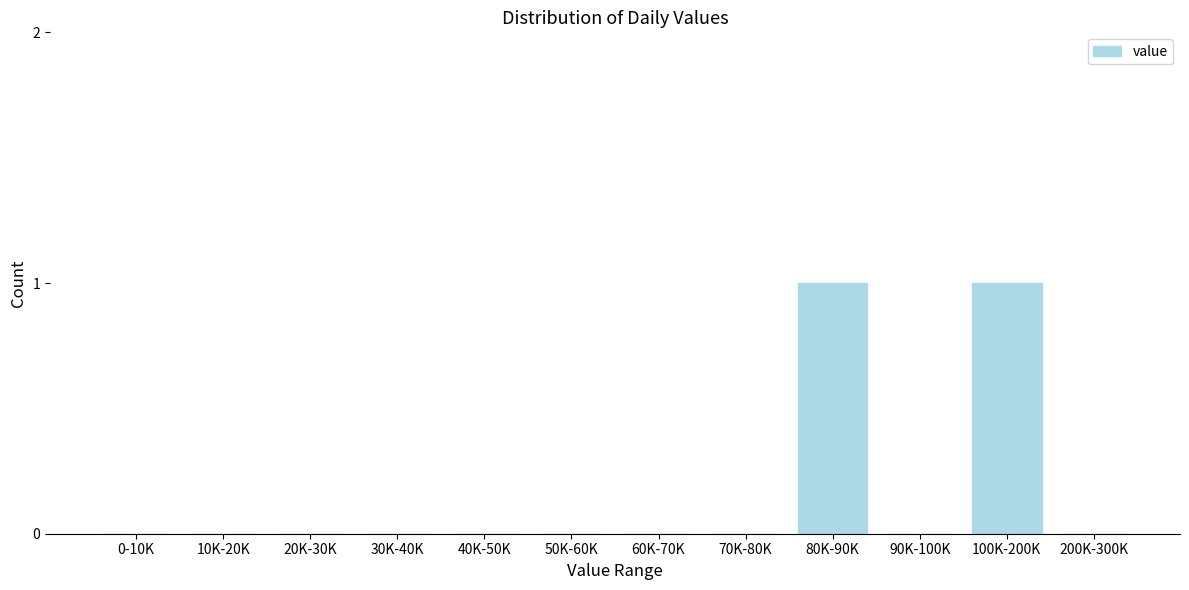

Reading left to right, extract all data points from this chart.

0-10K=0	10K-20K=0	20K-30K=0	30K-40K=0	40K-50K=0	50K-60K=0	60K-70K=0	70K-80K=0	80K-90K=1	90K-100K=0	100K-200K=1	200K-300K=0